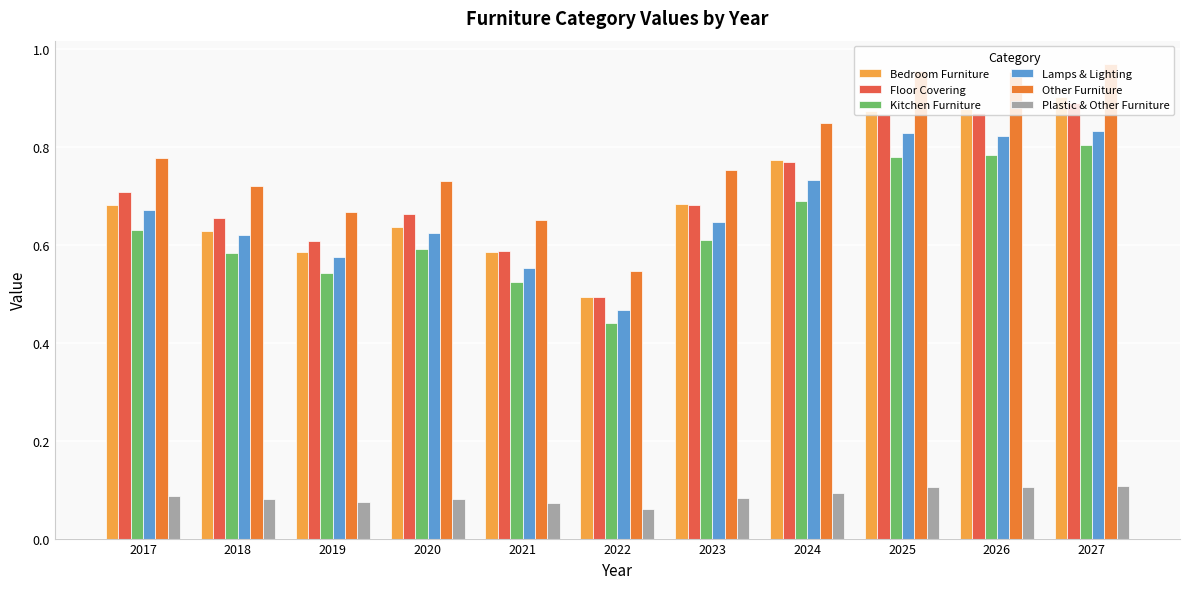

Which series has the widest spread of values?

Other Furniture